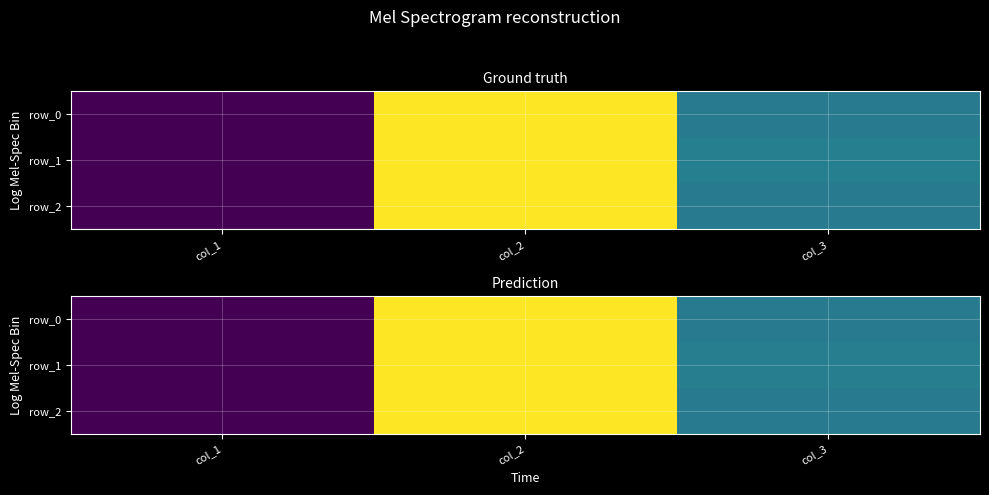

At which label does row_1 reach its peak?

col_2